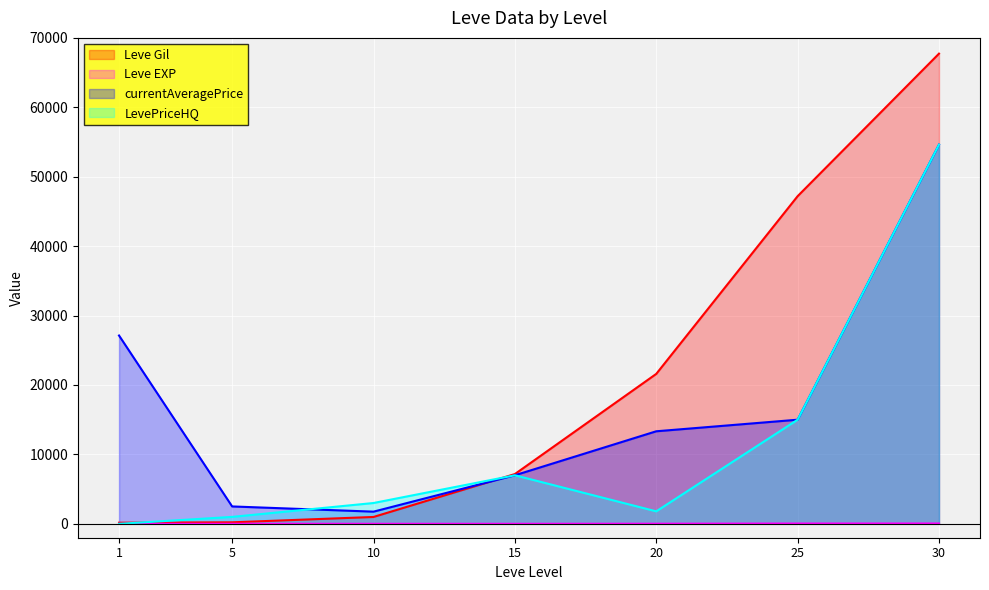

Which series has the widest spread of values?

Leve Gil